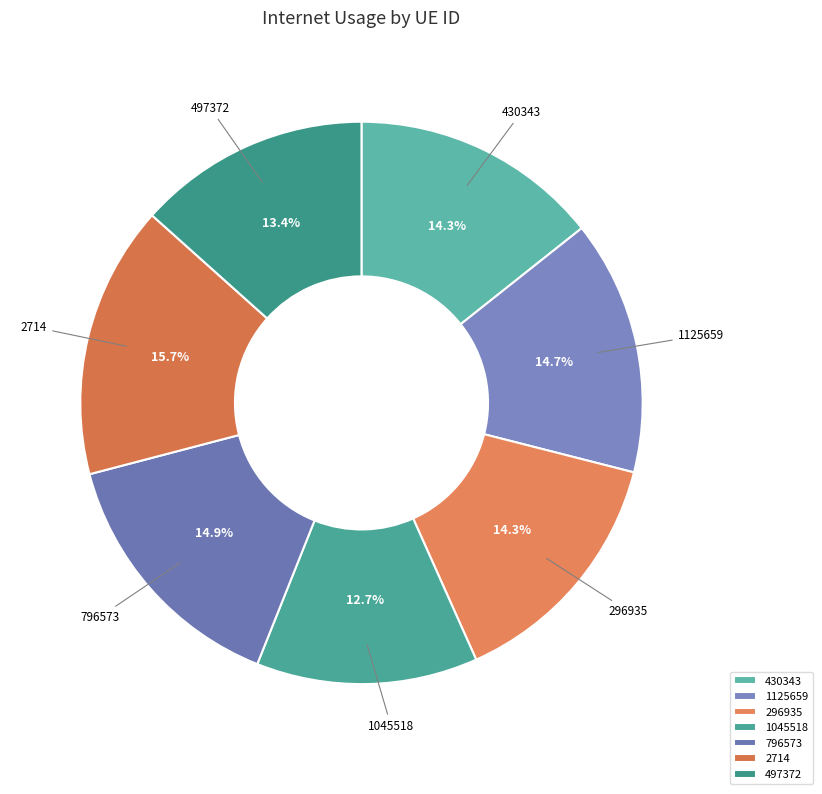

Which has a higher value, 796573 or 430343?

796573